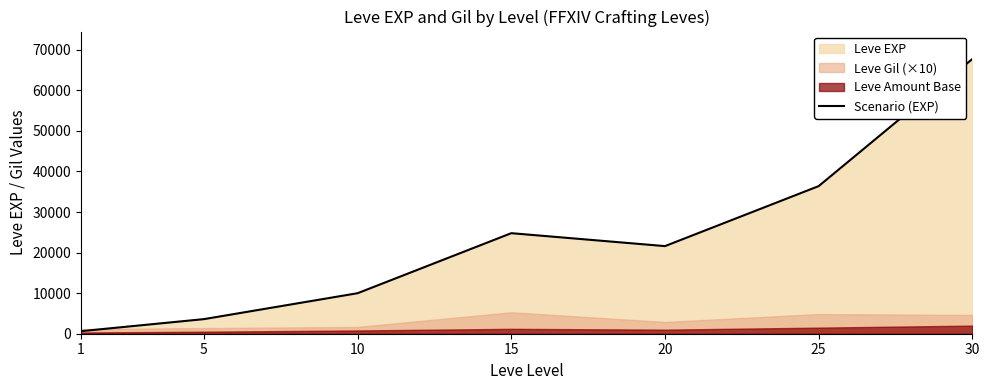

True or false: the data shows 13090 at 20.

False